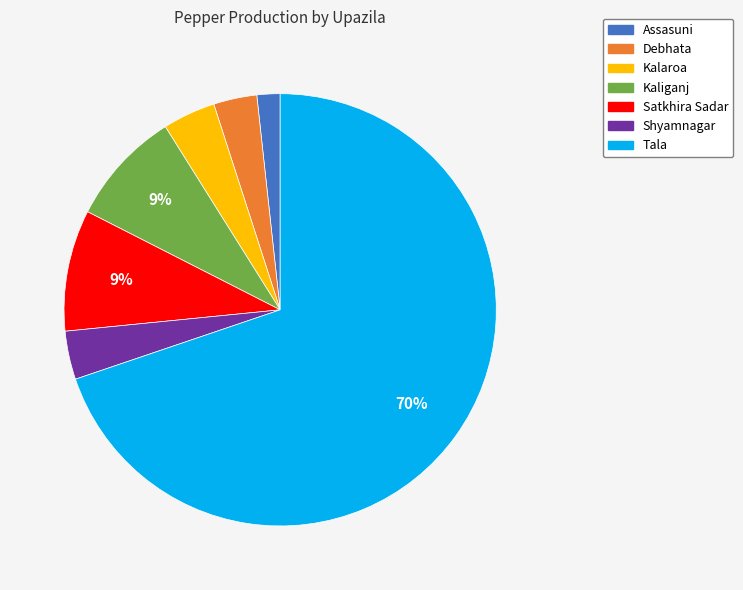

Is the sum of Debhata and Kalaroa greater than half?

No